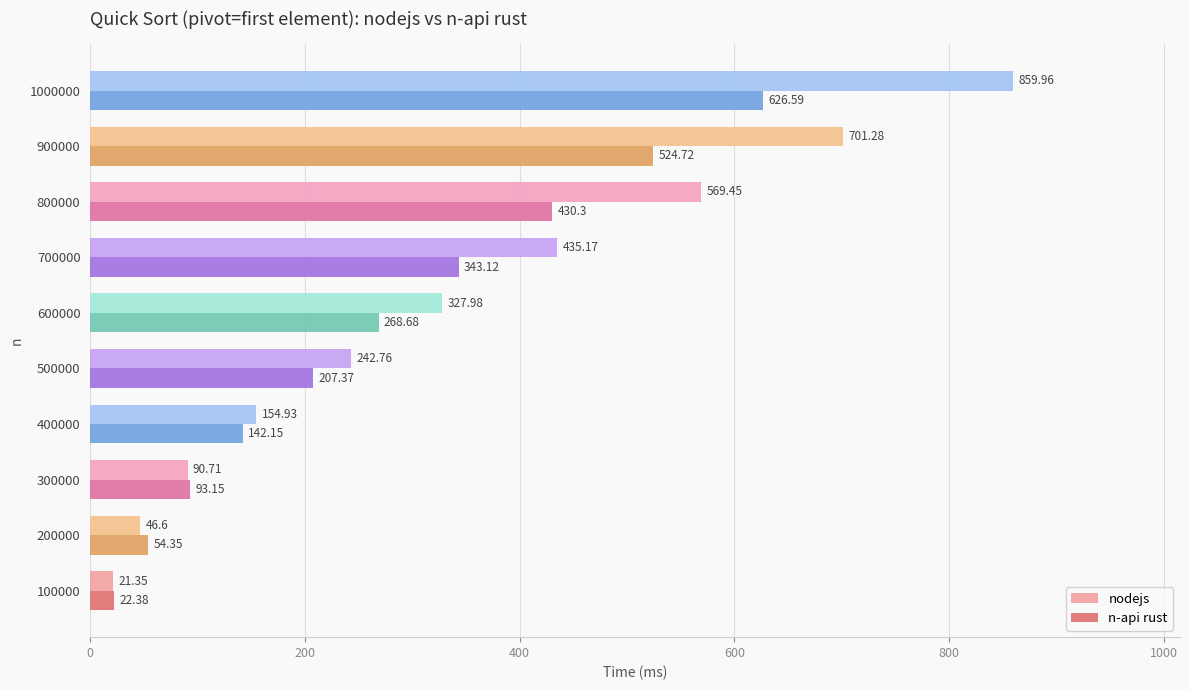

Rank the series by their maximum value, from highest to lowest.

nodejs, n-api rust